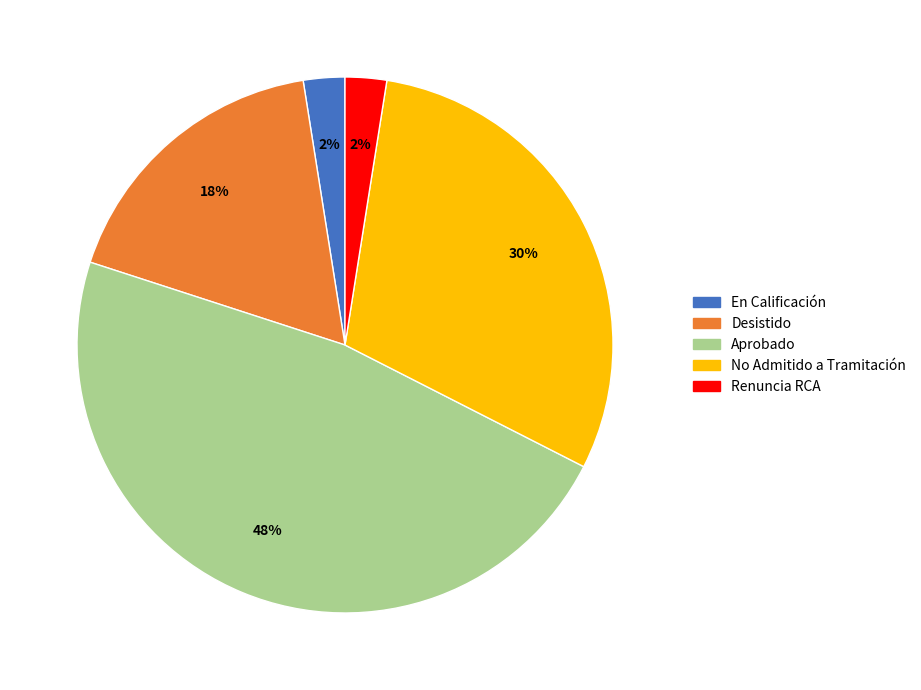

True or false: Aprobado accounts for 47% of the total.

True